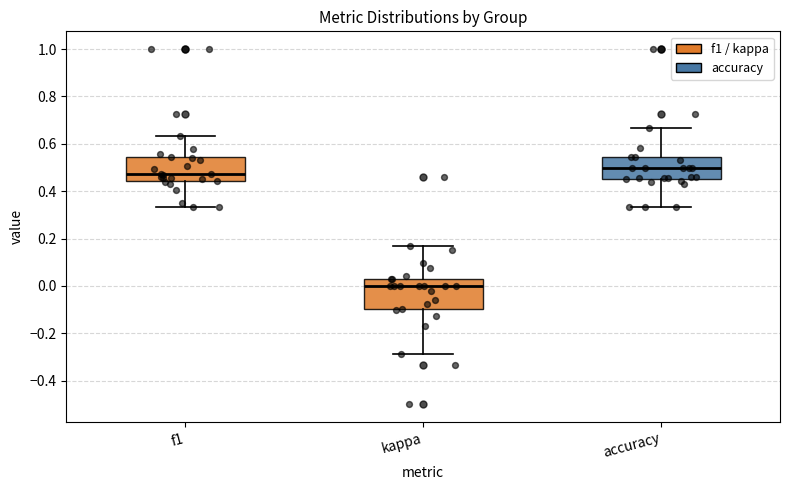

Where is the lower edge of the box for kappa on the y-axis? The values are not printed on the chart, so give them approximately, as read against the axis.

-0.10